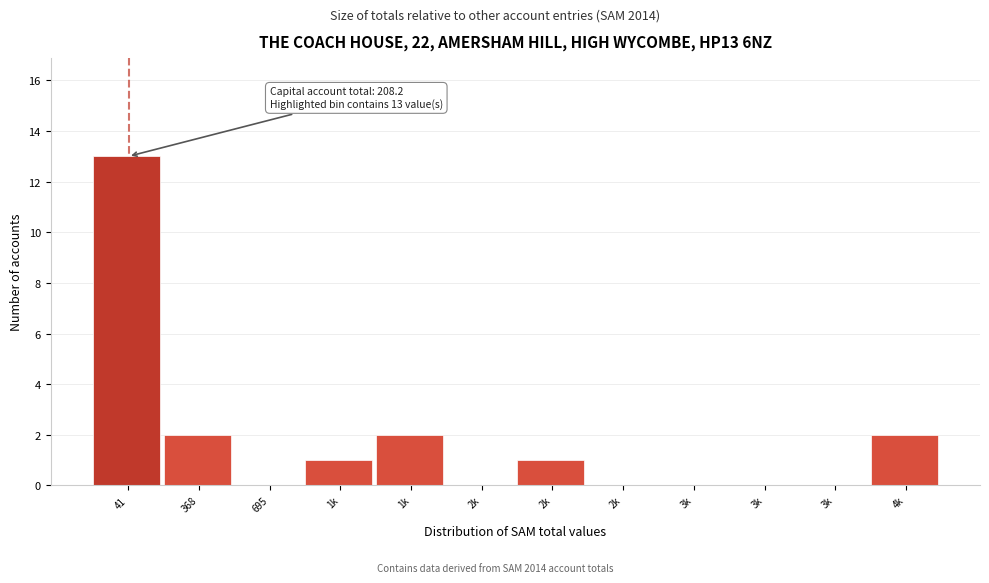

Are the bars horizontal?

No